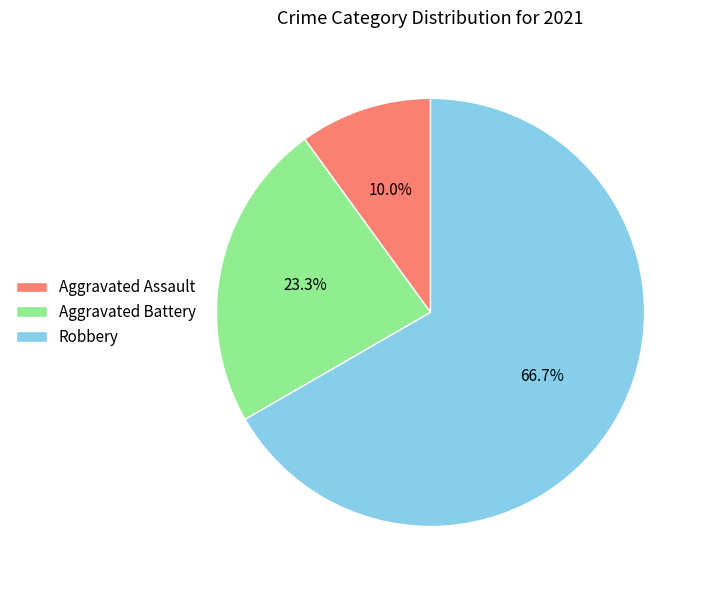

What is the majority slice?

Robbery